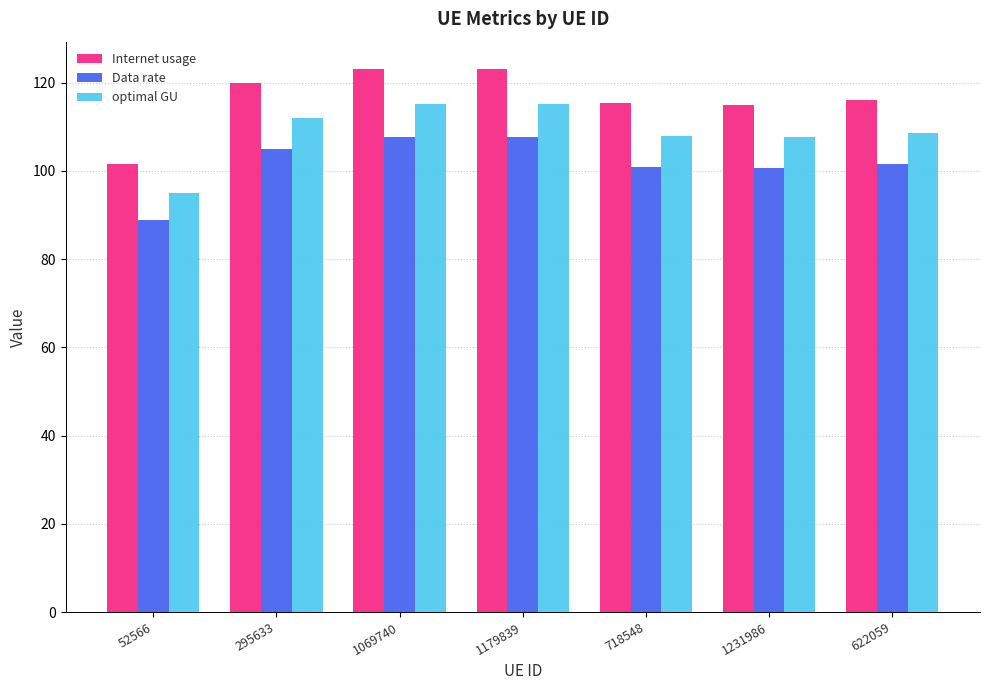

List the series in order of their overall mean, lowest first.

Data rate, optimal GU, Internet usage